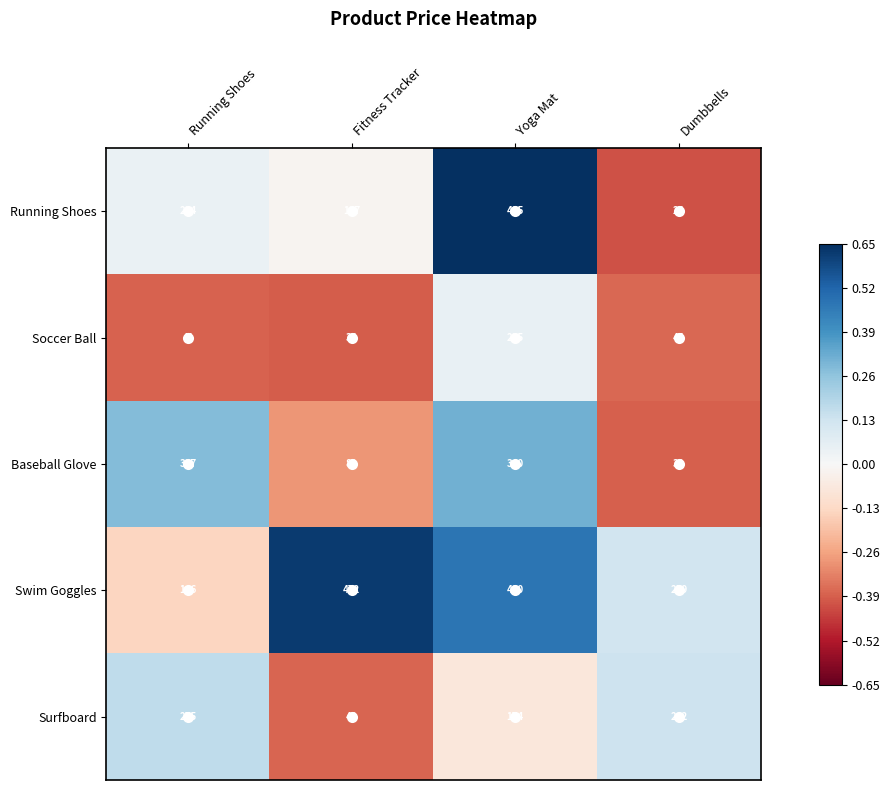

What value does the Baseball Glove series have at Fitness Tracker?

82